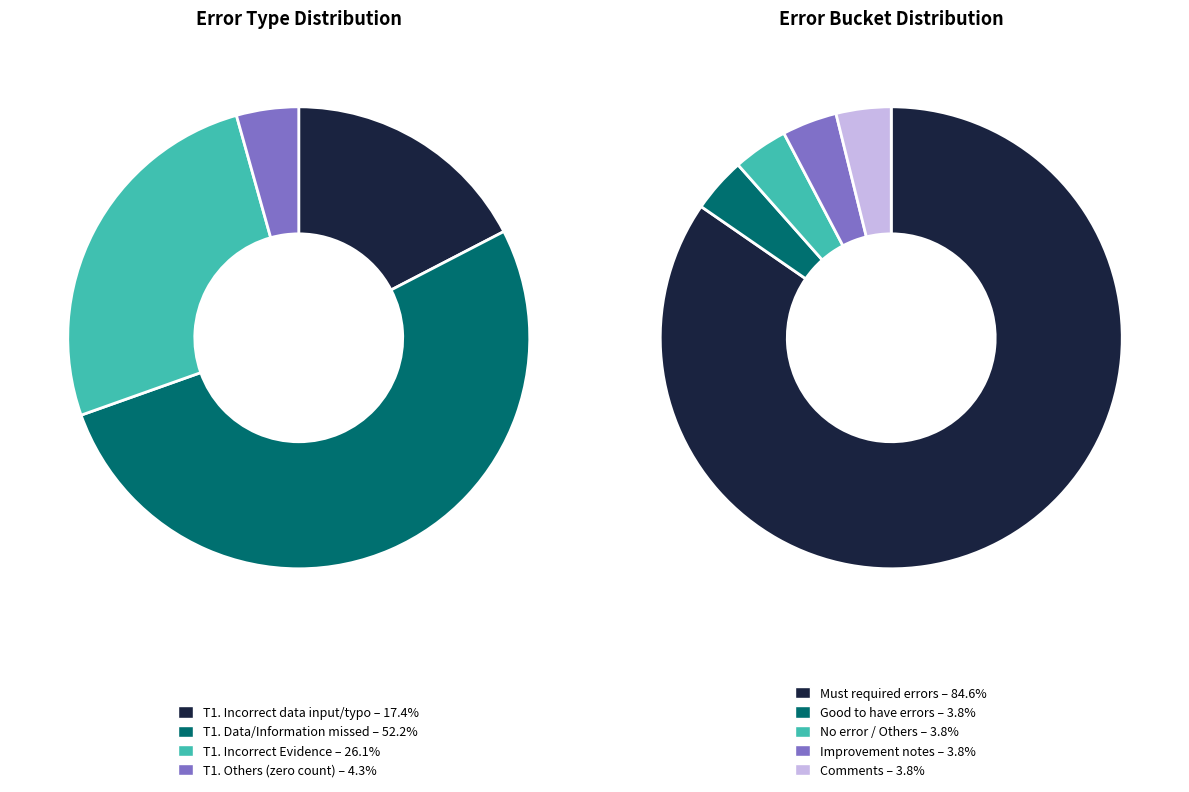

The T2. Comments and calculation slice represents 6% of the pie. True or false?

False